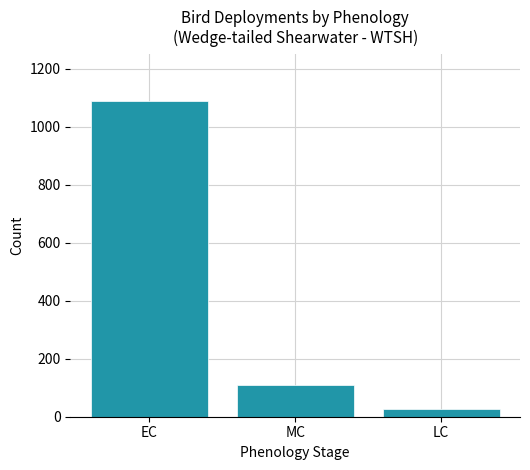

At which label does the data first exceed 111?

EC